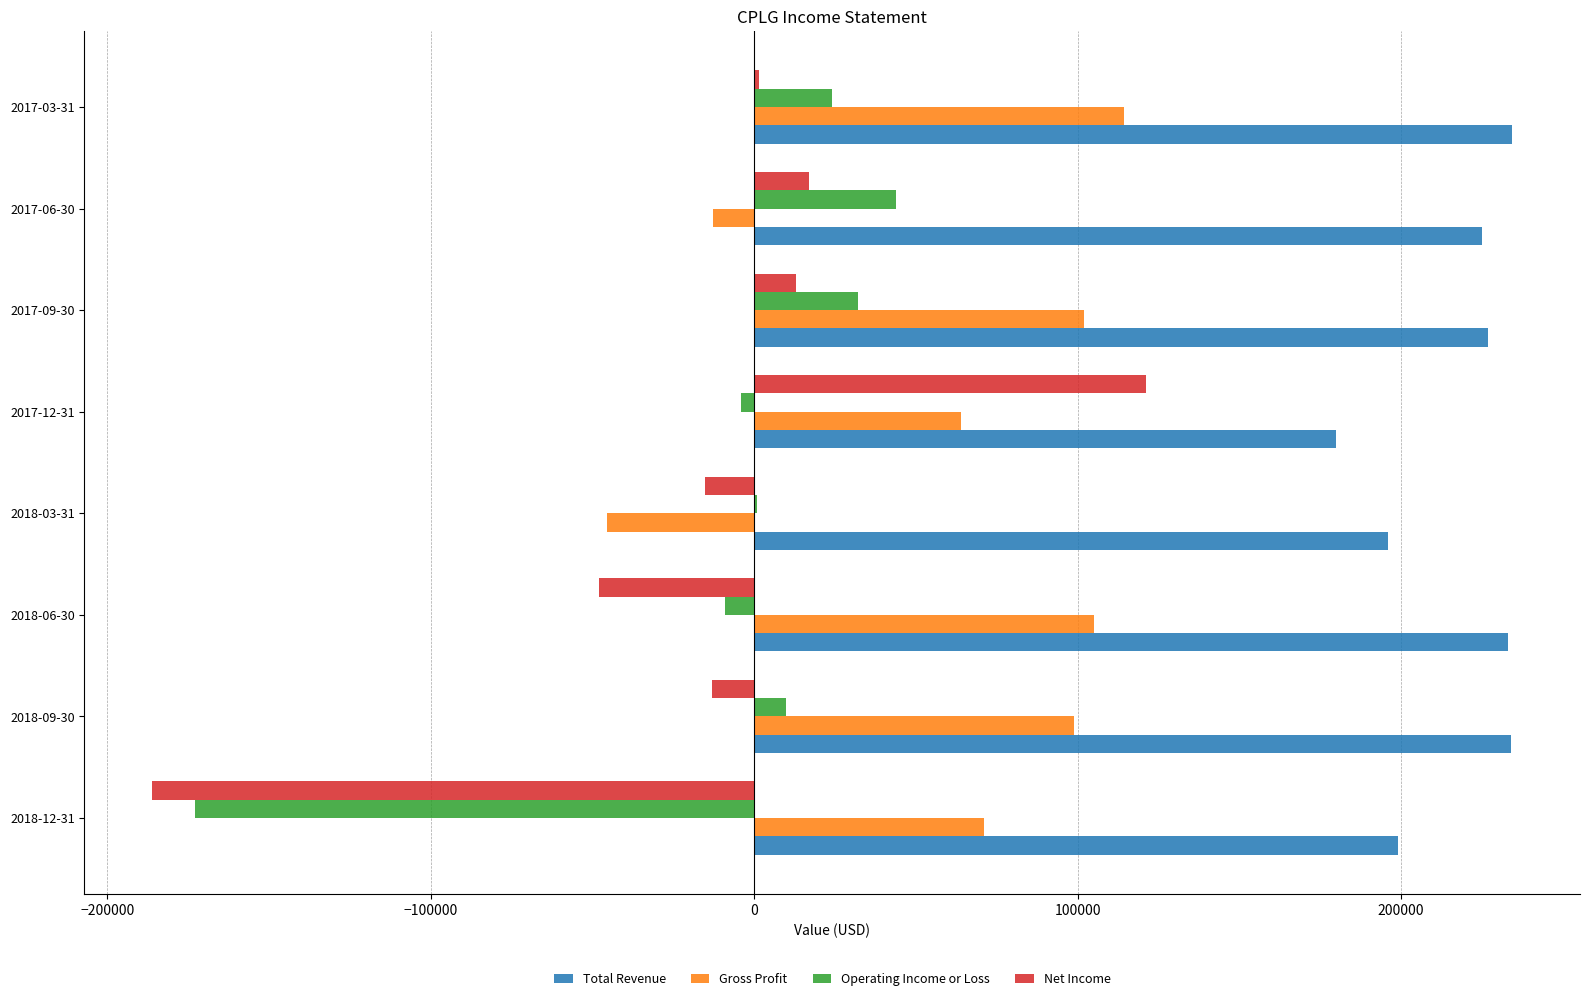

At which label does Net Income reach its peak?

2017-12-31